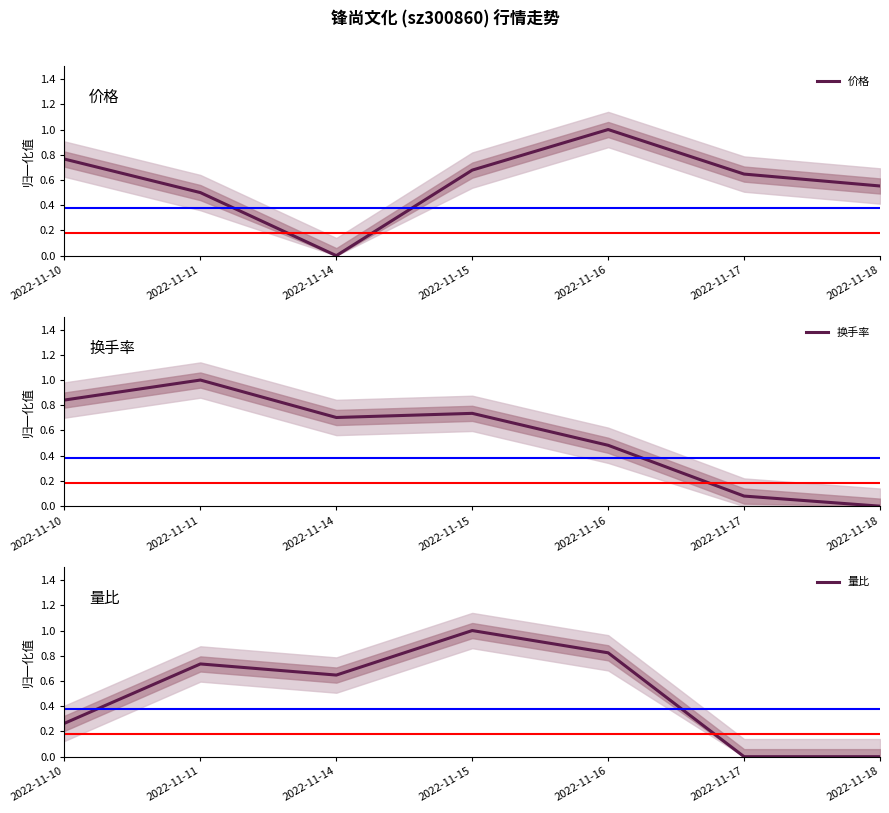

At how many categories does at least one series exceed 0?

7